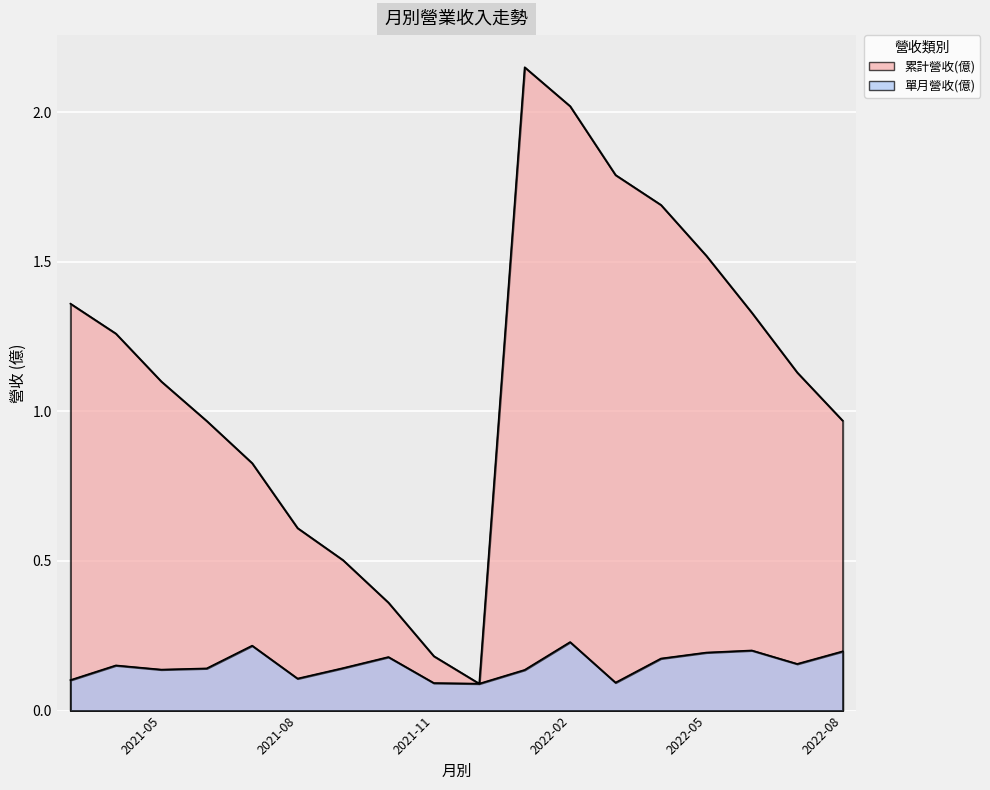

What is the difference between the second highest and second lowest values in the 單月營收(億) series?

0.1